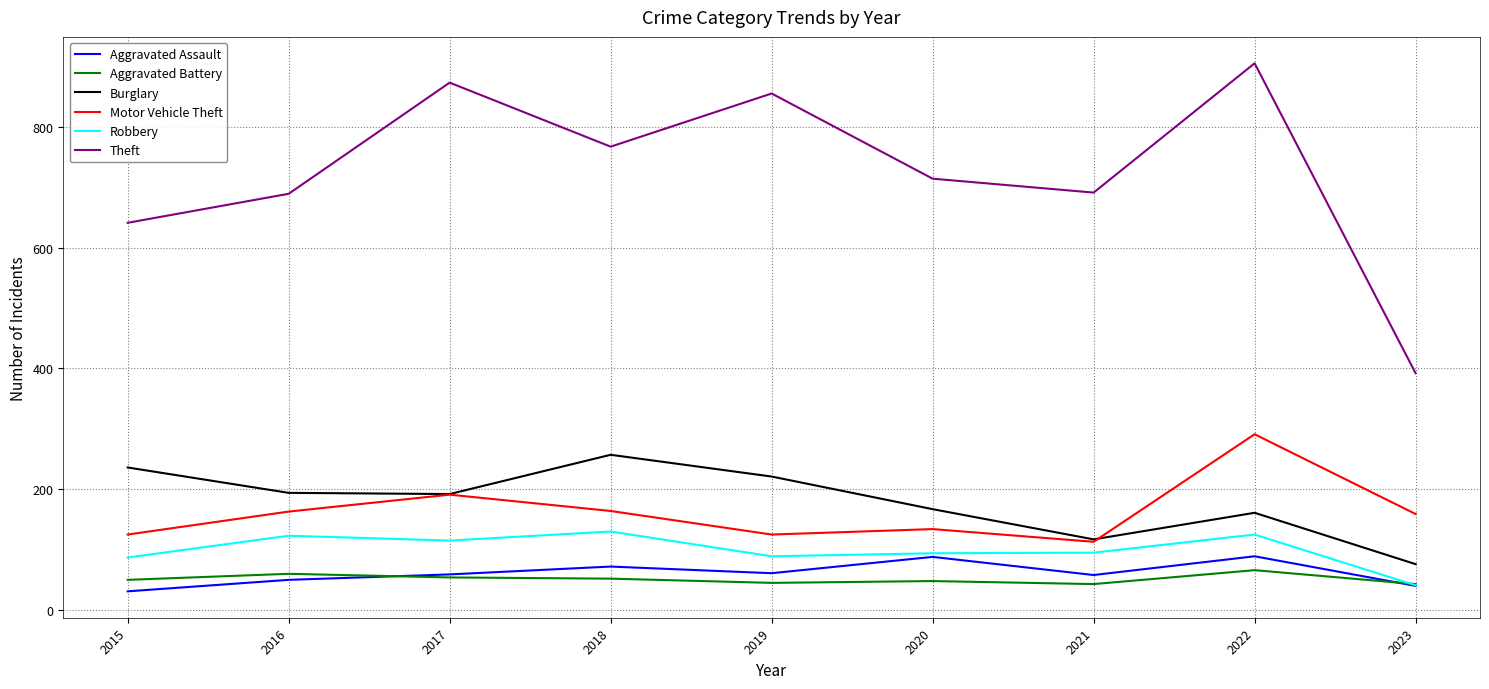

What is the total value across all series at 2015?

1170